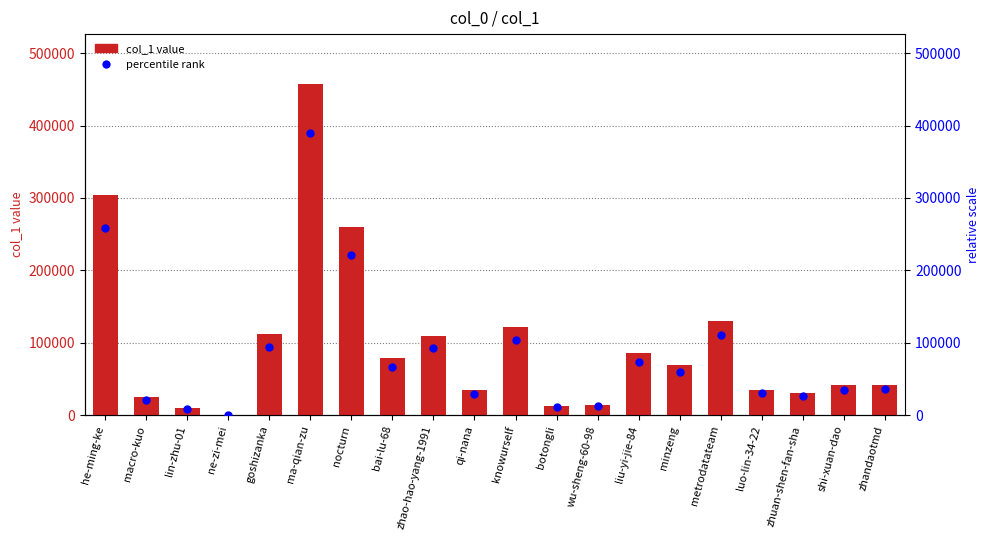

At how many categories does at least one series exceed 258408?

3